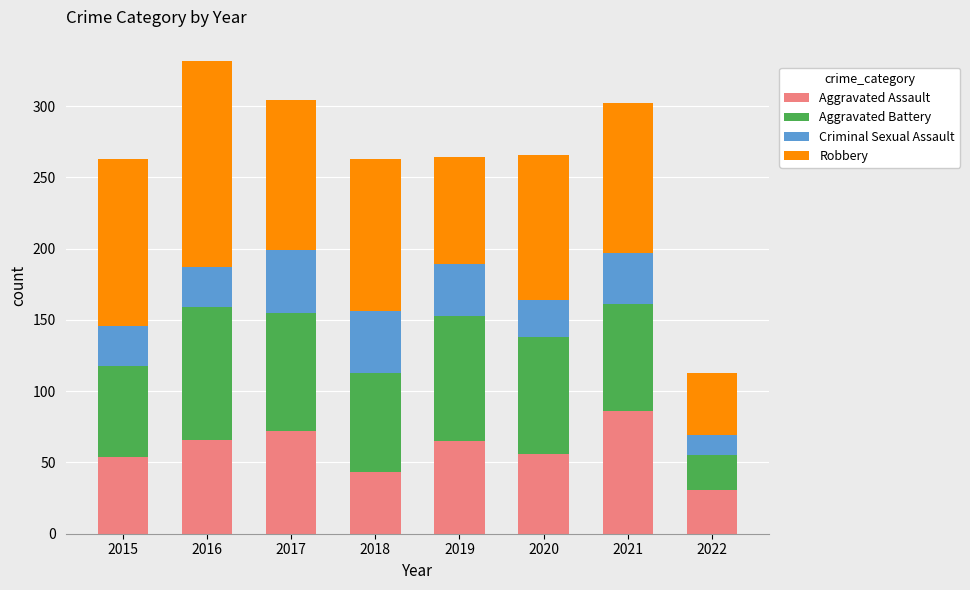

At which label does Aggravated Assault reach its peak?

2021